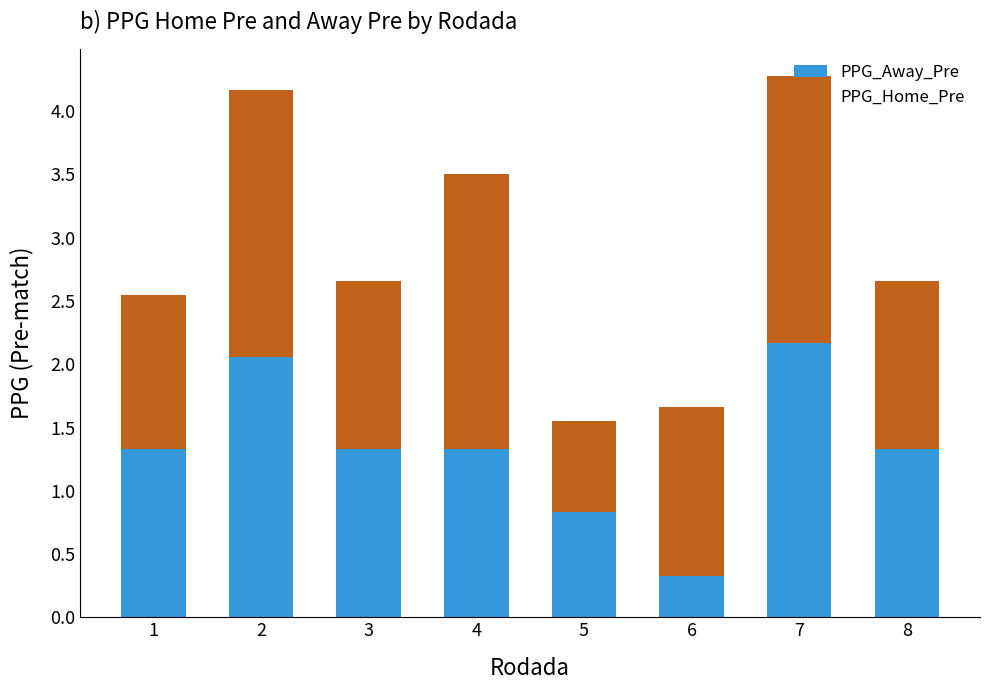

What is the difference between the maximum and minimum values in the PPG_Away_Pre series?

1.8